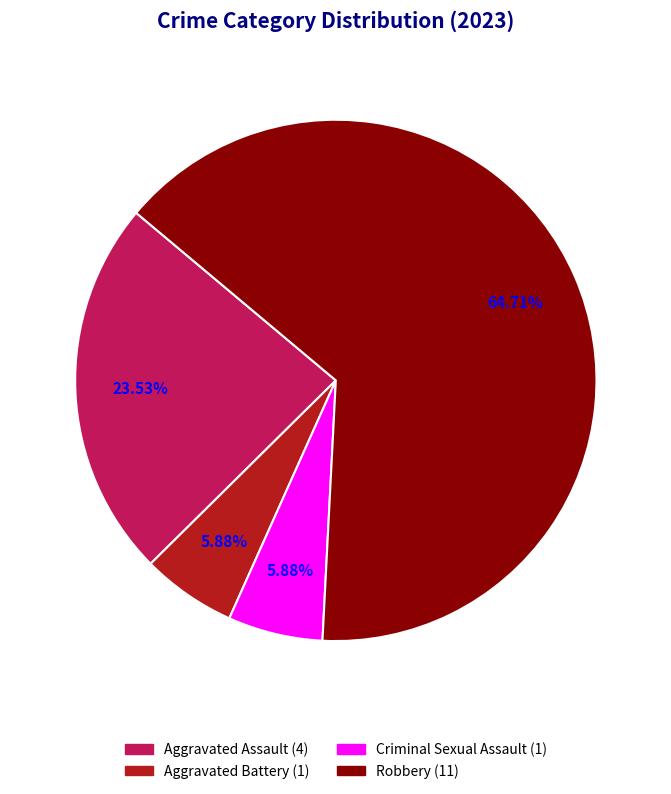

Is the sum of Robbery and Aggravated Assault greater than half?

Yes